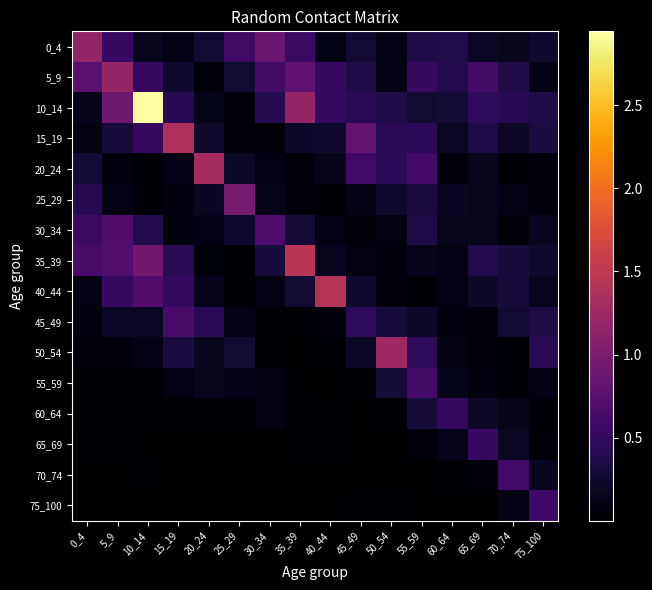

At 25_29, list the series in order from largest to smallest.

25_29, 0_4, 5_9, 50_54, 30_34, 20_24, 55_59, 45_49, 10_14, 15_19, 60_64, 40_44, 35_39, 65_69, 75_100, 70_74